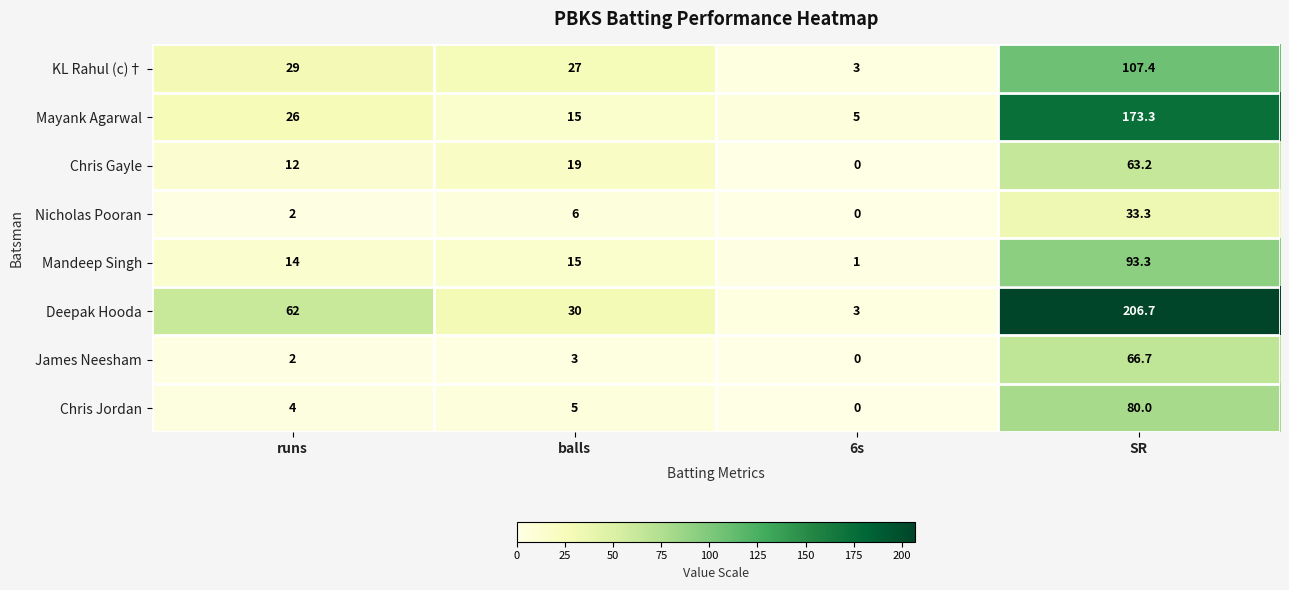

What is the sum of all Chris Jordan values?

89.0